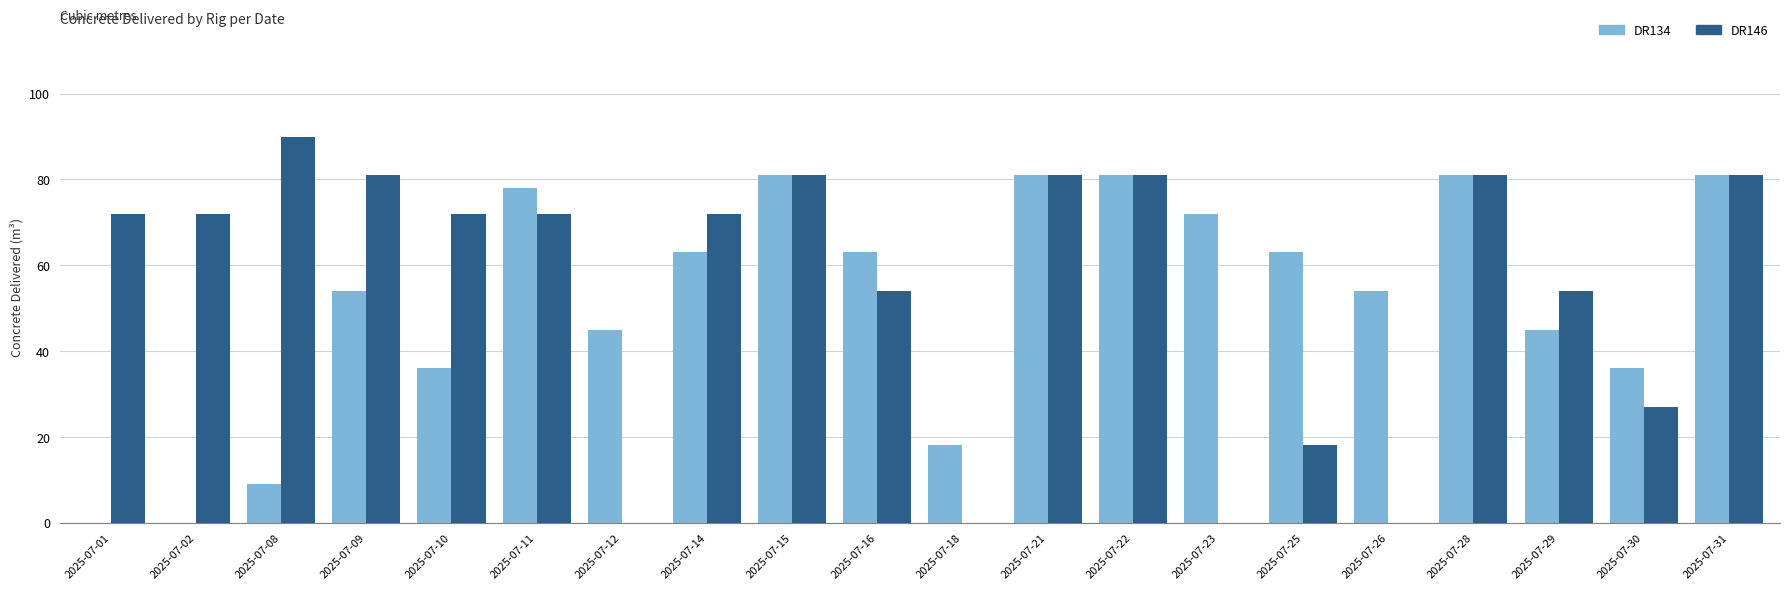

True or false: DR134 has a value of 81 at 2025-07-28.

True